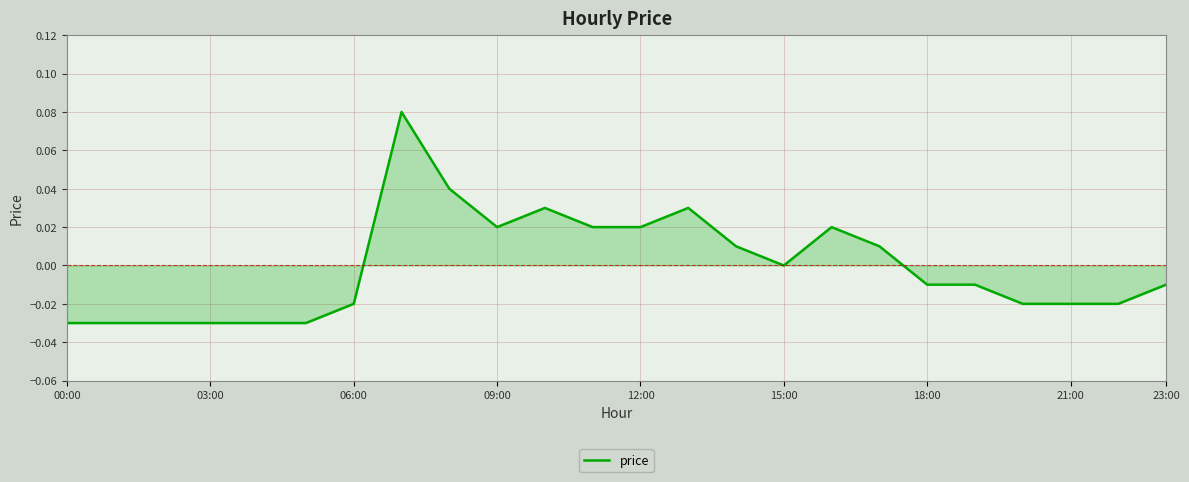

Reading left to right, what are all the values shown in this chart?

-0.0	-0.0	-0.0	-0.0	-0.0	-0.0	-0.0	0.1	0.0	0.0	0.0	0.0	0.0	0.0	0.0	0.0	0.0	0.0	-0.0	-0.0	-0.0	-0.0	-0.0	-0.0